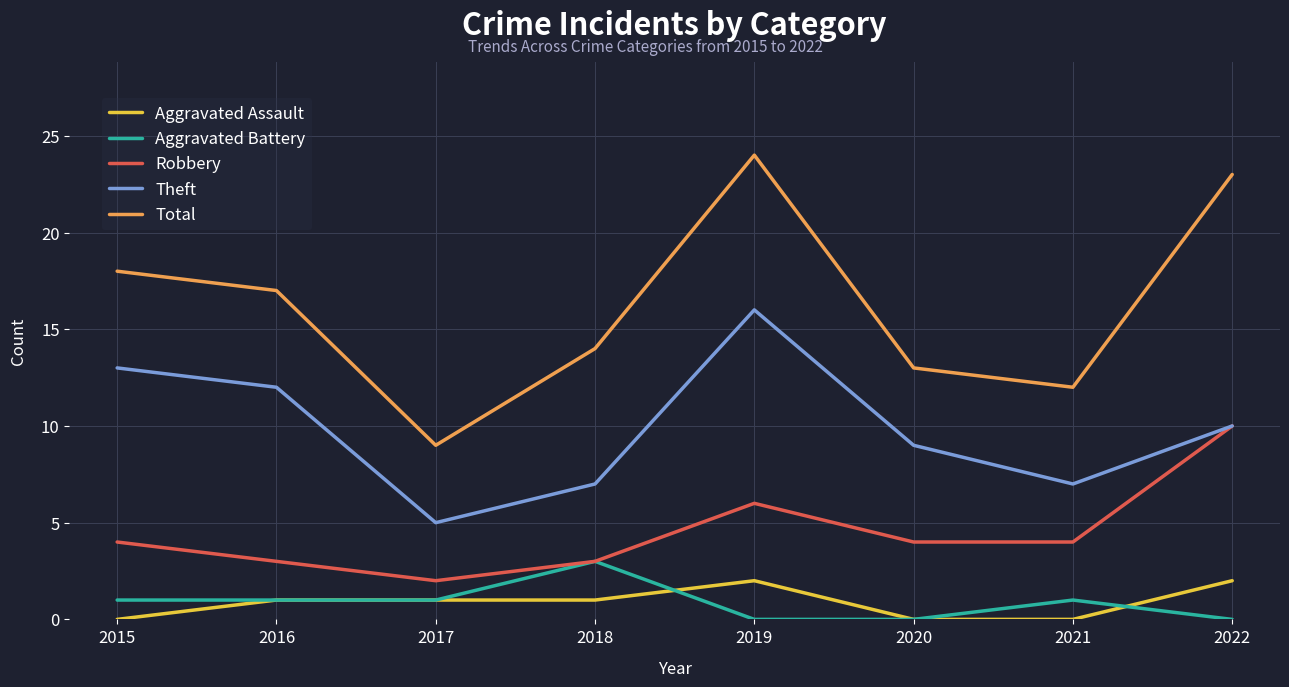

At which category is the sum across all series the highest?

2019